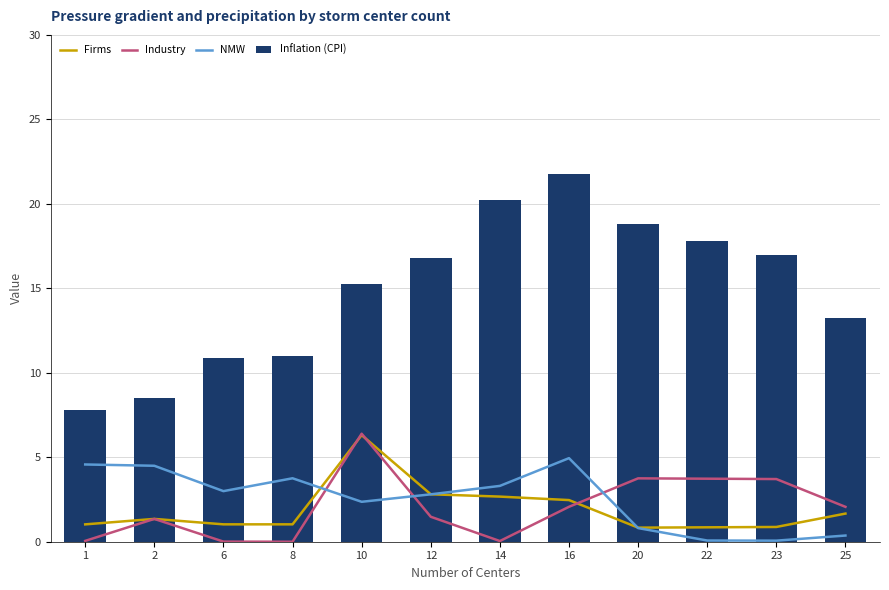

Where is Industry nearest to the value 3?

23